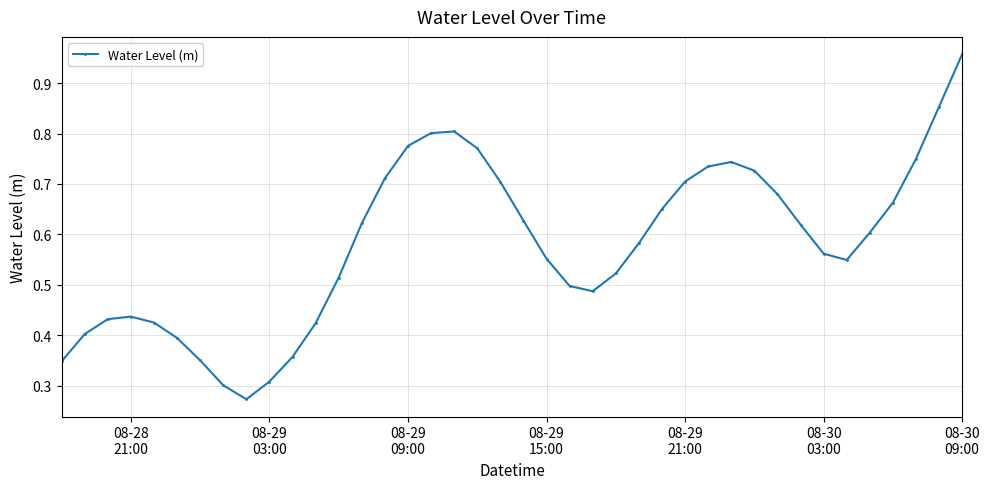

How many points are higher than both their immediate neighbors (excluding endpoints)?

3